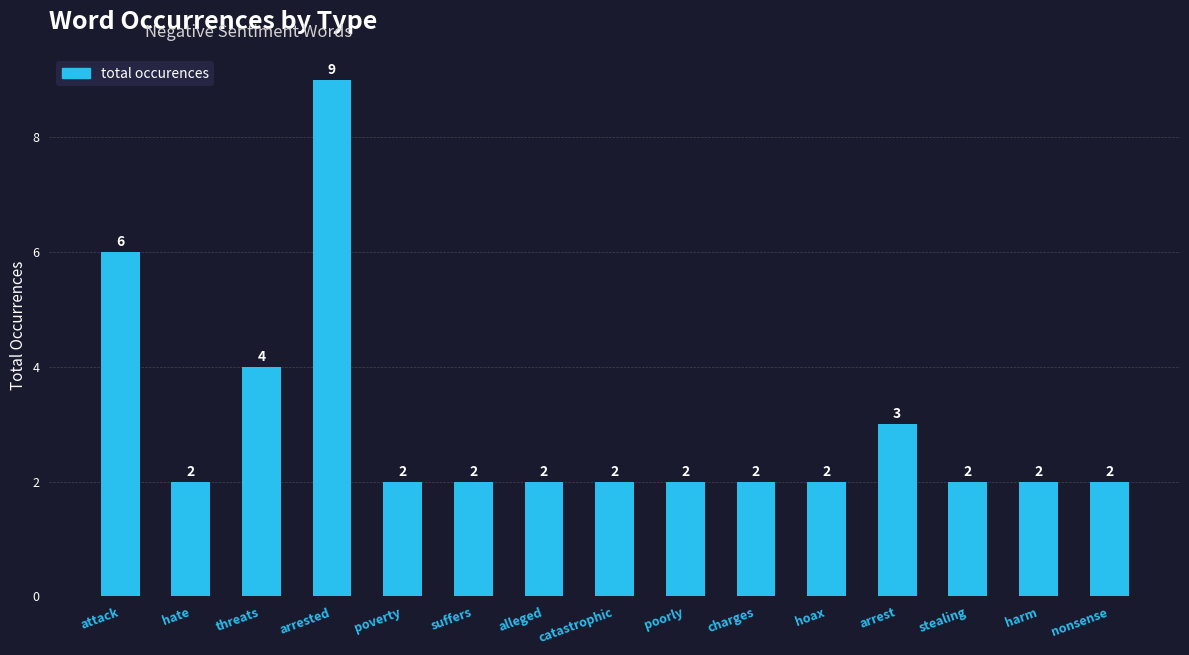

What is the value of the 7th bar from the left?

2